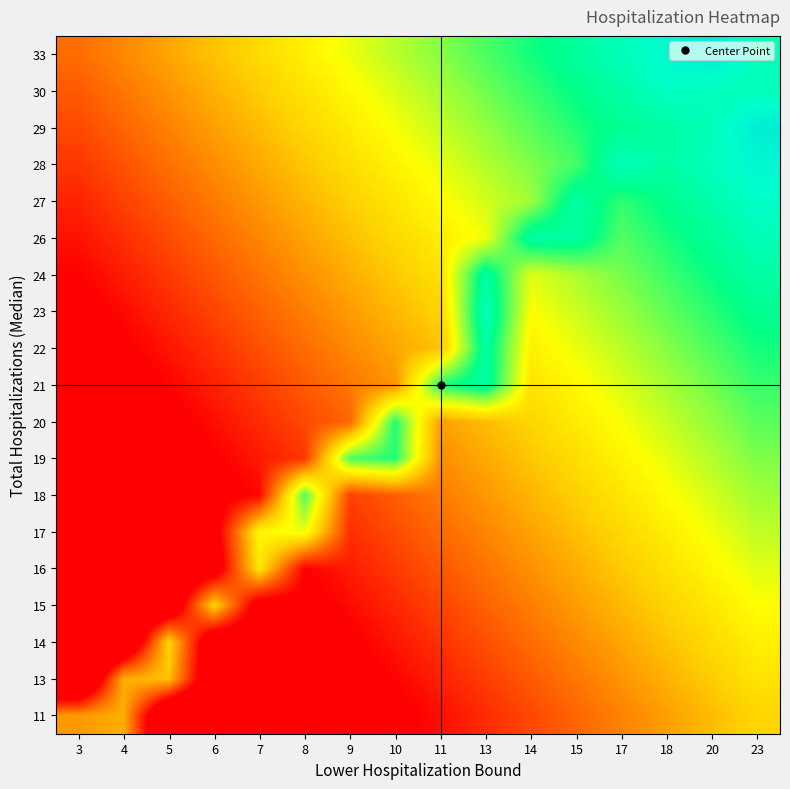

Reading left to right, extract all data points from this chart.

33: 3=25.0	4=26.3	5=27.7	6=29.0	7=30.3	8=31.7	9=33.0	10=34.3	11=35.7	13=37.0	14=38.3	15=39.7	17=41.0	18=42.3	20=43.7	23=41.0
30: 3=24.2	4=25.5	5=26.8	6=28.2	7=29.5	8=30.8	9=32.2	10=33.5	11=34.8	13=36.2	14=37.5	15=38.8	17=40.2	18=41.5	20=41.0	23=41.0
29: 3=23.3	4=24.7	5=26.0	6=27.3	7=28.7	8=30.0	9=31.3	10=32.7	11=34.0	13=35.3	14=36.7	15=38.0	17=39.3	18=40.0	20=41.0	23=43.3
28: 3=22.5	4=23.8	5=25.2	6=26.5	7=27.8	8=29.2	9=30.5	10=31.8	11=33.2	13=34.5	14=35.8	15=37.2	17=41.0	18=40.0	20=41.2	23=42.5
27: 3=21.7	4=23.0	5=24.3	6=25.7	7=27.0	8=28.3	9=29.7	10=31.0	11=32.3	13=33.7	14=35.0	15=40.0	17=37.7	18=39.0	20=40.3	23=41.7
26: 3=20.8	4=22.2	5=23.5	6=24.8	7=26.2	8=27.5	9=28.8	10=30.2	11=31.5	13=32.8	14=40.0	15=40.0	17=36.8	18=38.2	20=39.5	23=40.8
24: 3=20.0	4=21.3	5=22.7	6=24.0	7=25.3	8=26.7	9=28.0	10=29.3	11=30.7	13=40.0	14=33.3	15=34.7	17=36.0	18=37.3	20=38.7	23=40.0
23: 3=19.2	4=20.5	5=21.8	6=23.2	7=24.5	8=25.8	9=27.2	10=28.5	11=29.8	13=41.0	14=32.5	15=33.8	17=35.2	18=36.5	20=37.8	23=39.2
22: 3=18.3	4=19.7	5=21.0	6=22.3	7=23.7	8=25.0	9=26.3	10=27.7	11=29.0	13=40.0	14=31.7	15=33.0	17=34.3	18=35.7	20=37.0	23=38.3
21: 3=17.5	4=18.8	5=20.2	6=21.5	7=22.8	8=24.2	9=25.5	10=26.8	11=38.0	13=40.0	14=30.8	15=32.2	17=33.5	18=34.8	20=36.2	23=37.5
20: 3=16.7	4=18.0	5=19.3	6=20.7	7=22.0	8=23.3	9=24.7	10=38.0	11=27.3	13=28.7	14=30.0	15=31.3	17=32.7	18=34.0	20=35.3	23=36.7
19: 3=15.8	4=17.2	5=18.5	6=19.8	7=21.2	8=22.5	9=37.0	10=38.0	11=26.5	13=27.8	14=29.2	15=30.5	17=31.8	18=33.2	20=34.5	23=35.8
18: 3=15.0	4=16.3	5=17.7	6=19.0	7=20.3	8=37.0	9=23.0	10=24.3	11=25.7	13=27.0	14=28.3	15=29.7	17=31.0	18=32.3	20=33.7	23=35.0
17: 3=14.2	4=15.5	5=16.8	6=18.2	7=32.0	8=33.0	9=22.2	10=23.5	11=24.8	13=26.2	14=27.5	15=28.8	17=30.2	18=31.5	20=32.8	23=34.2
16: 3=13.3	4=14.7	5=16.0	6=17.3	7=31.0	8=20.0	9=21.3	10=22.7	11=24.0	13=25.3	14=26.7	15=28.0	17=29.3	18=30.7	20=32.0	23=33.3
15: 3=12.5	4=13.8	5=15.2	6=30.0	7=17.8	8=19.2	9=20.5	10=21.8	11=23.2	13=24.5	14=25.8	15=27.2	17=28.5	18=29.8	20=31.2	23=32.5
14: 3=11.7	4=13.0	5=30.0	6=15.7	7=17.0	8=18.3	9=19.7	10=21.0	11=22.3	13=23.7	14=25.0	15=26.3	17=27.7	18=29.0	20=30.3	23=31.7
13: 3=10.8	4=28.0	5=29.0	6=14.8	7=16.2	8=17.5	9=18.8	10=20.2	11=21.5	13=22.8	14=24.2	15=25.5	17=26.8	18=28.2	20=29.5	23=30.8
11: 3=27.0	4=28.0	5=12.7	6=14.0	7=15.3	8=16.7	9=18.0	10=19.3	11=20.7	13=22.0	14=23.3	15=24.7	17=26.0	18=27.3	20=28.7	23=30.0